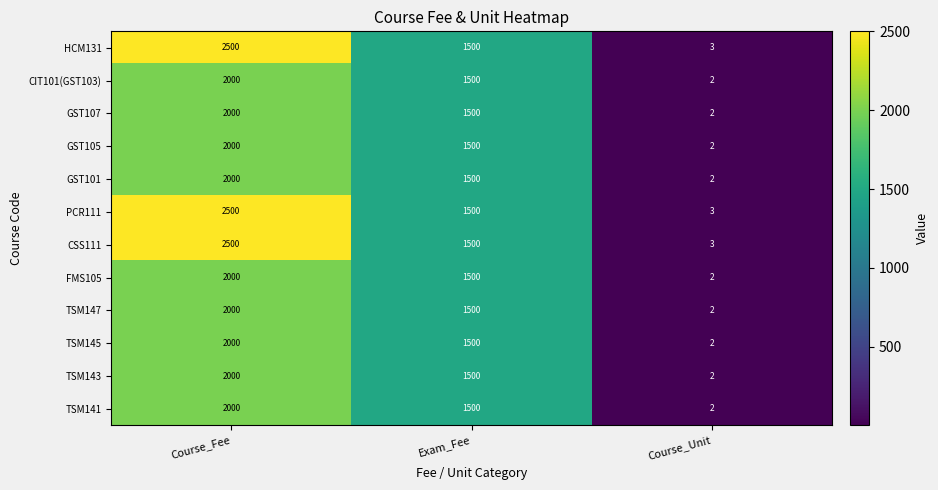

The CIT101(GST103) series shows 1 at Course_Unit. True or false?

False